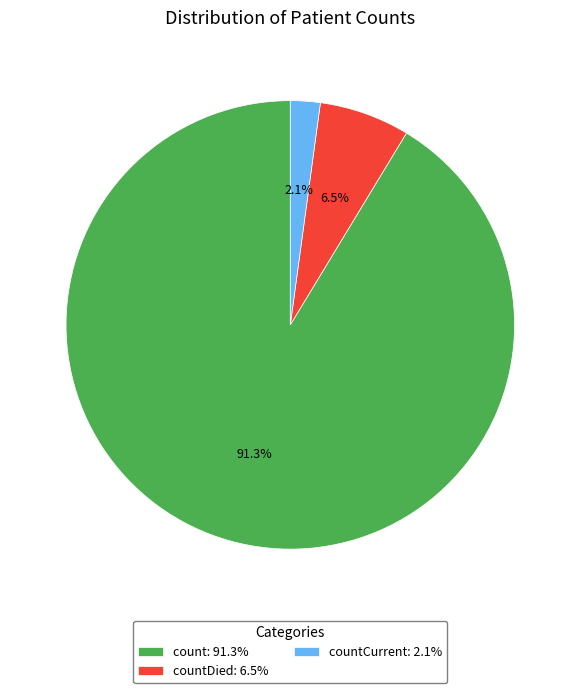

Which slice represents more than half of the pie?

count: 91.3%